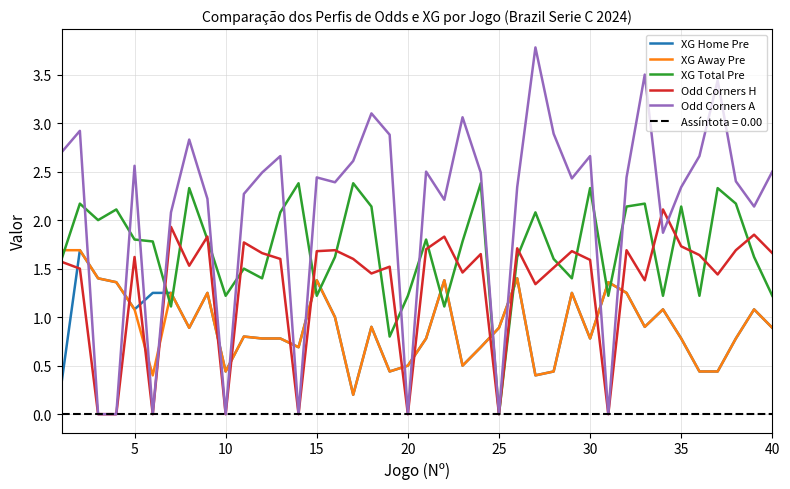

What is the maximum value for Odd Corners A?

3.8